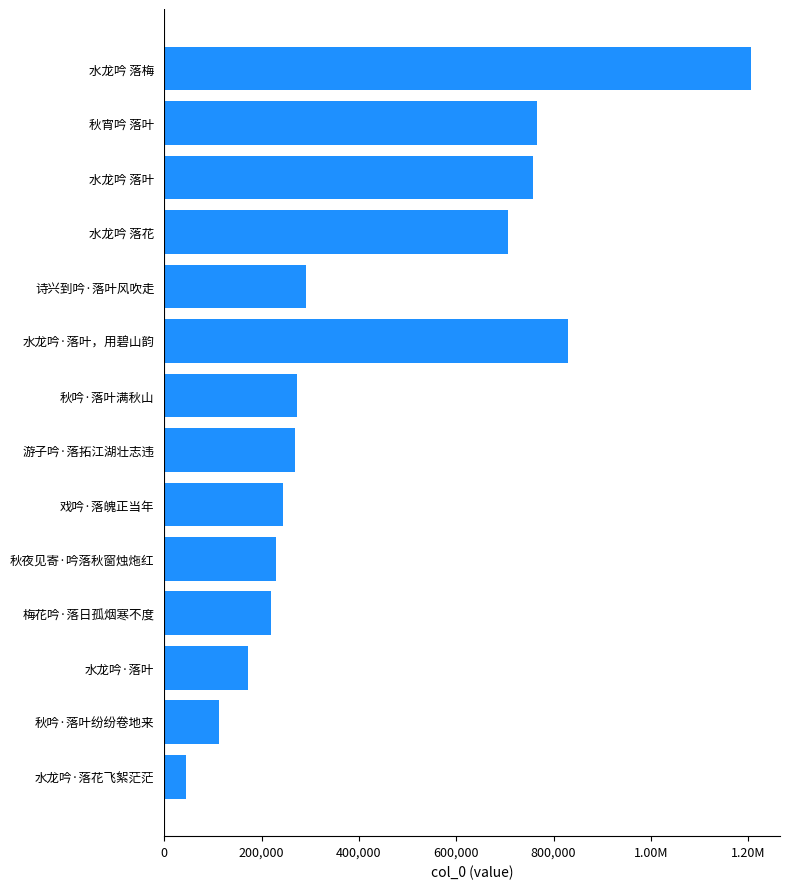

Does the chart contain any negative values?

No